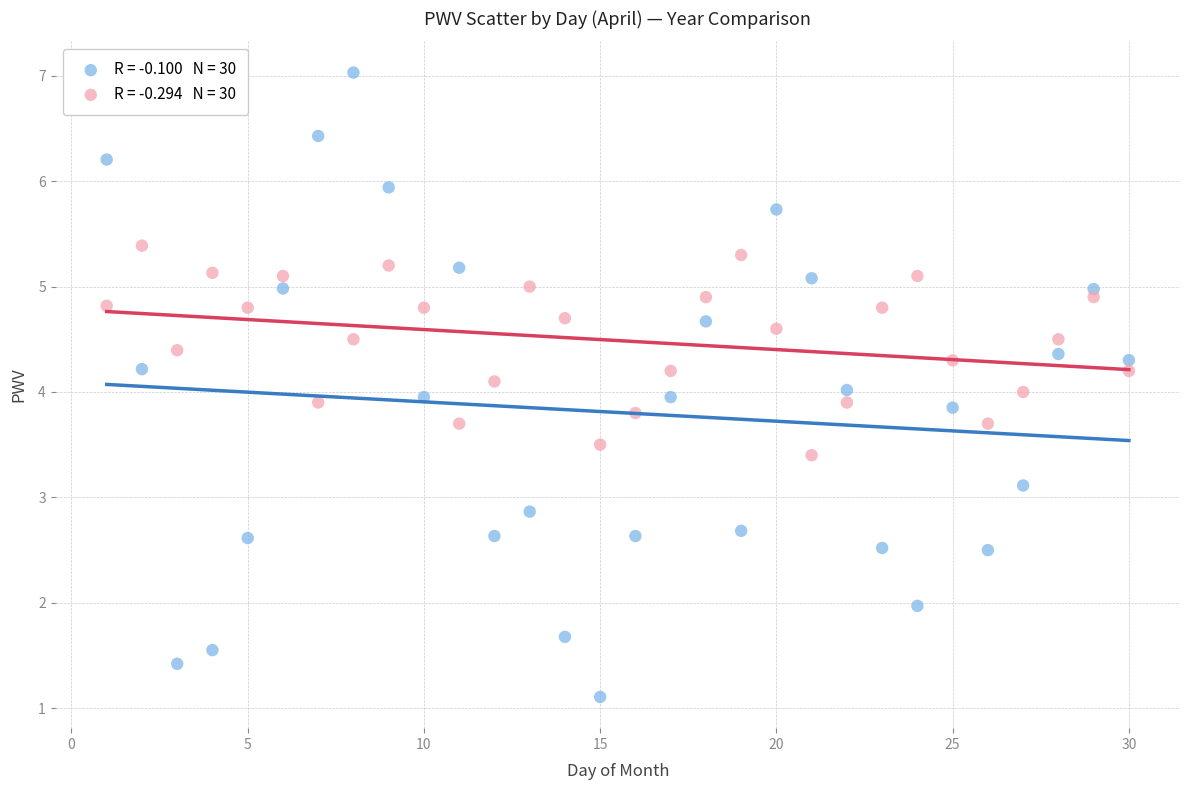

Across all data points, what is the range of X values (max minus min)?

29.0